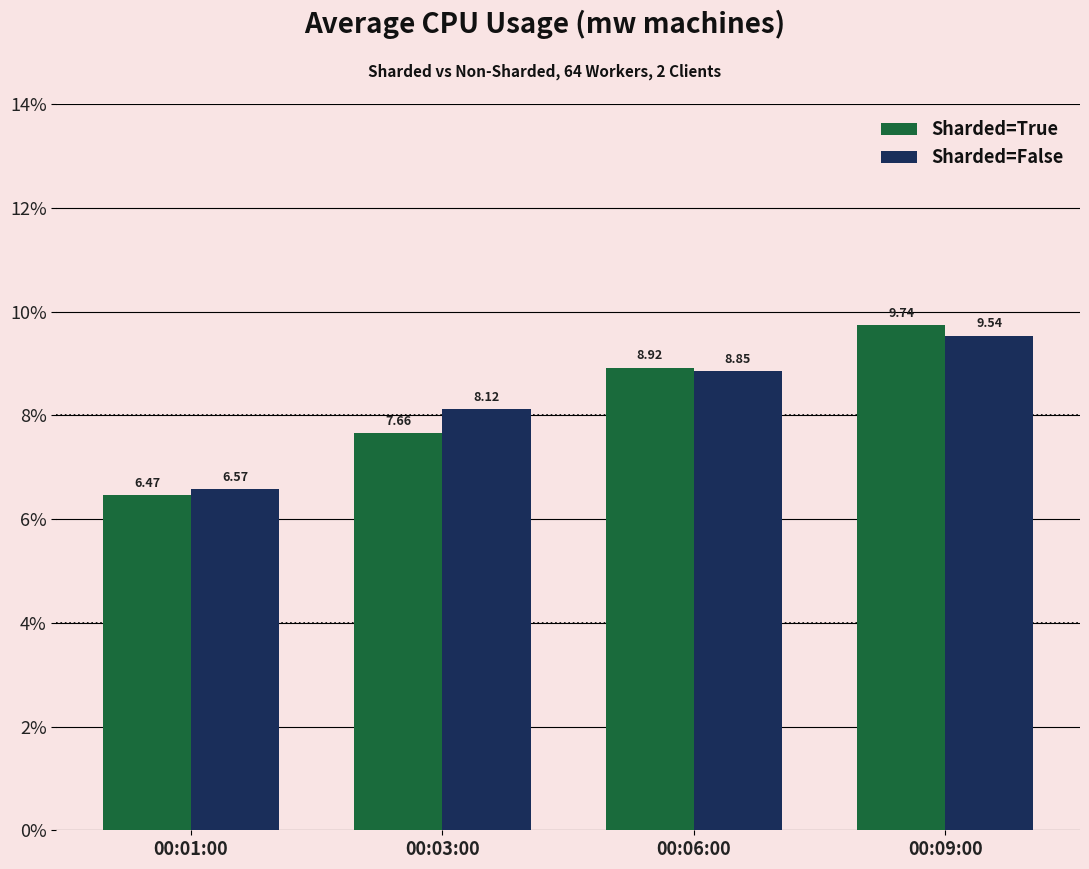

The value of Sharded=False at 00:06:00 is 4.3. True or false?

False